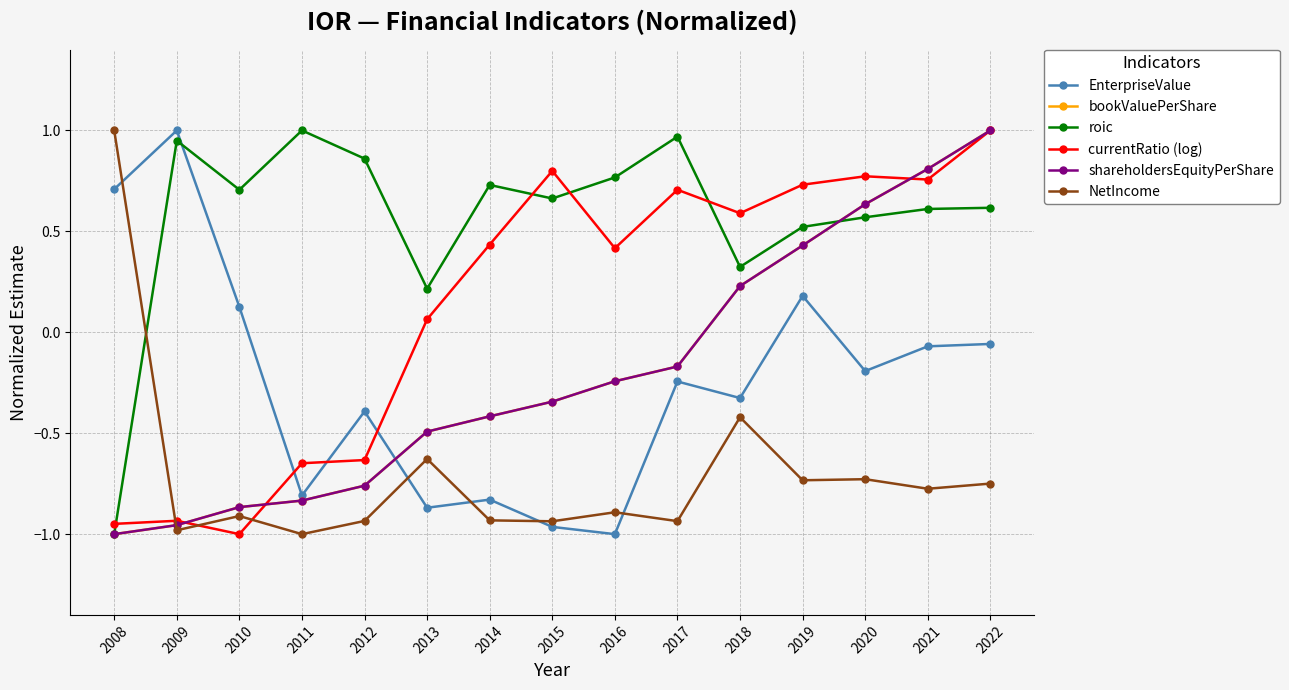

Does the chart have visible grid lines?

Yes